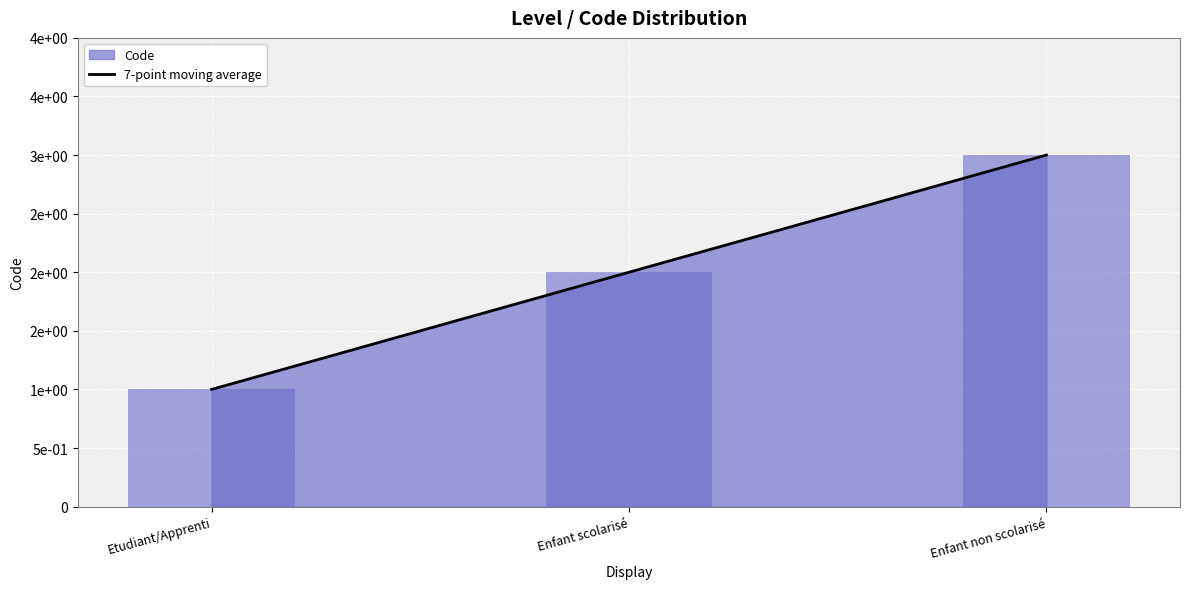

List the labels in order of value, smallest first.

Etudiant/Apprenti, Enfant scolarisé, Enfant non scolarisé